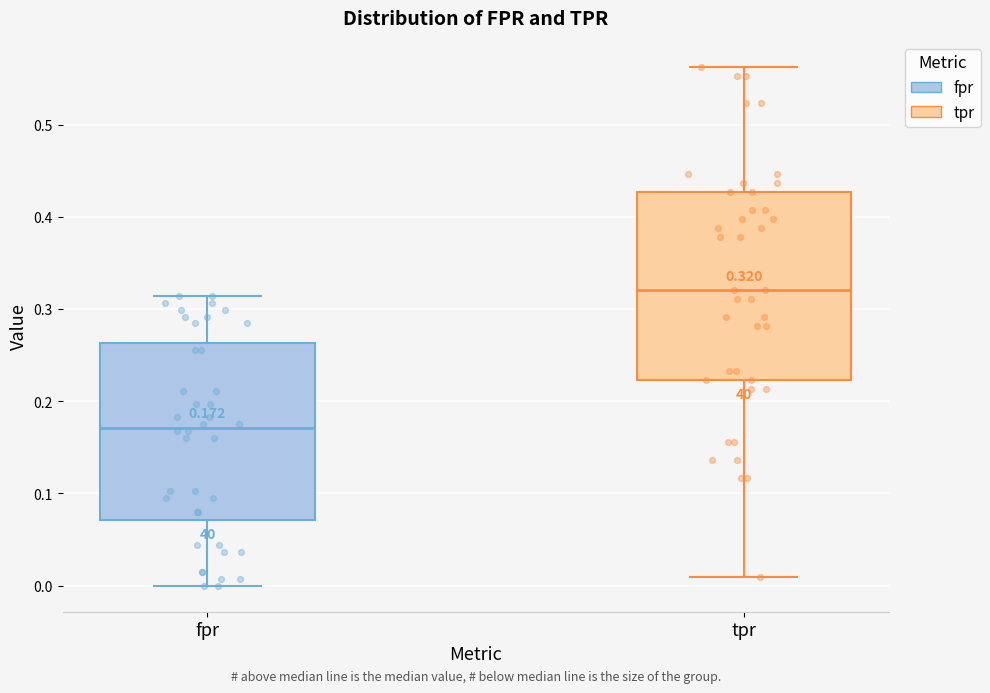

Which box is the tallest, from its lower edge to its upper edge?

tpr